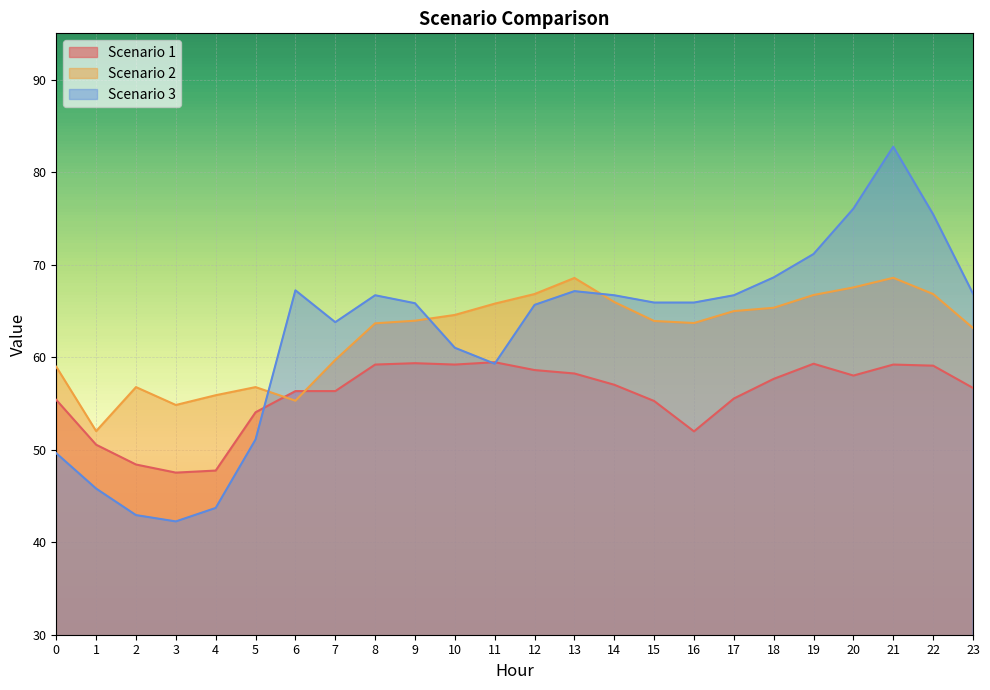

How many lines are shown in the chart?

3